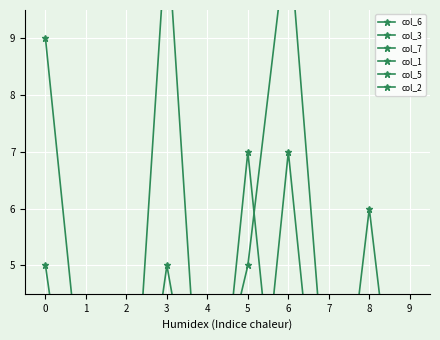

How many interior local peaks does the col_3 series have?

1